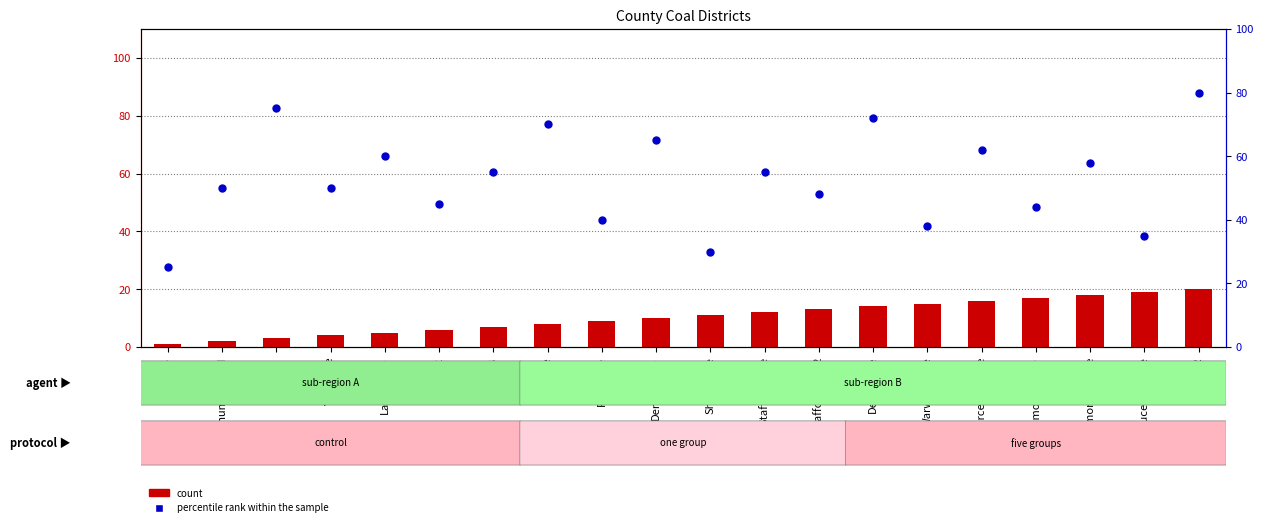

Which series has the widest spread of Y values?

percentile rank within the sample